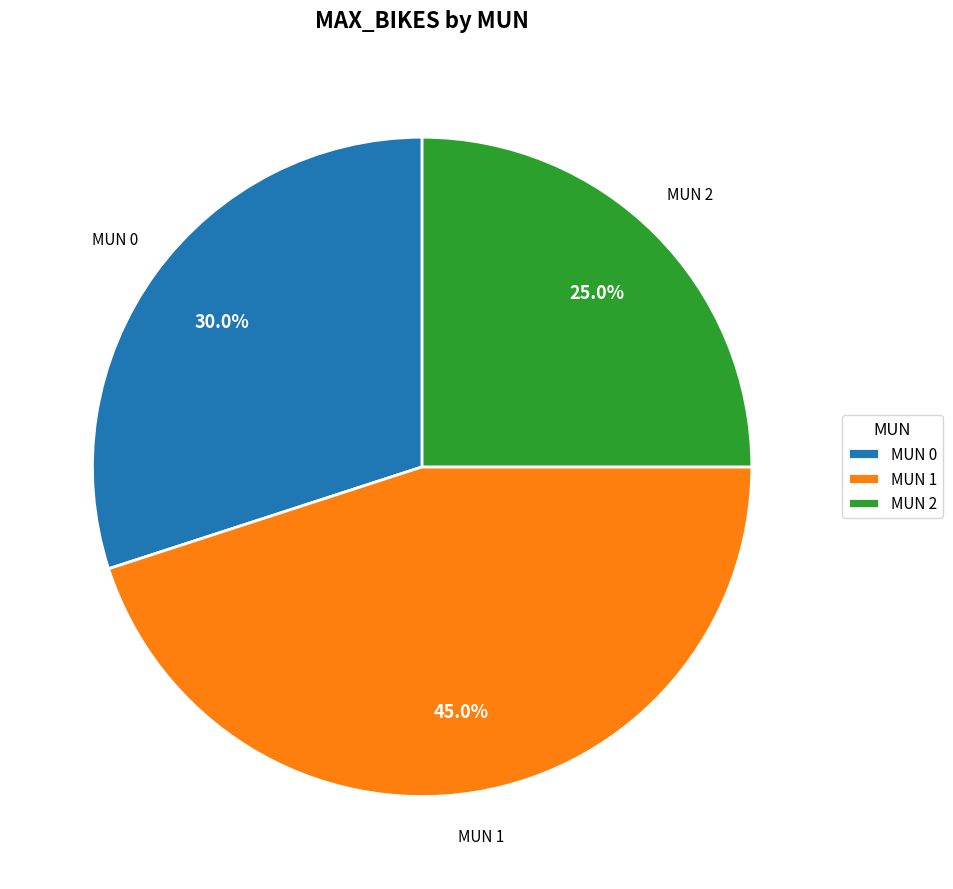

Does MUN 2 account for over 50% of the chart?

No